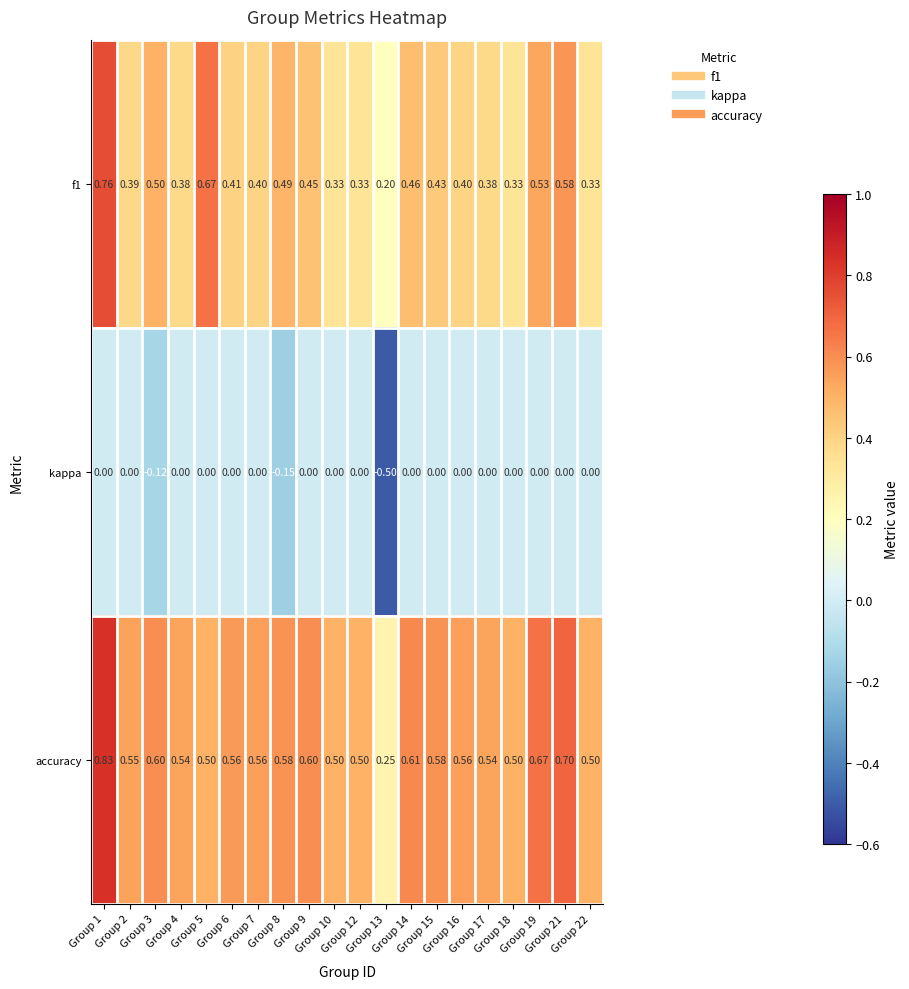

Which series has the largest total across all categories?

accuracy